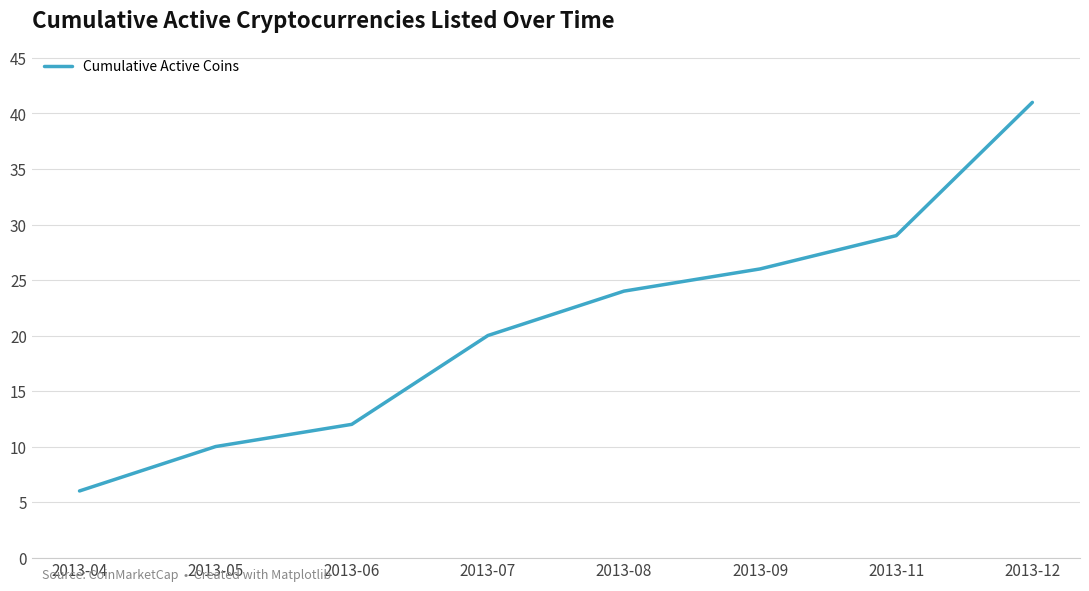

How many series are shown in this chart?

1